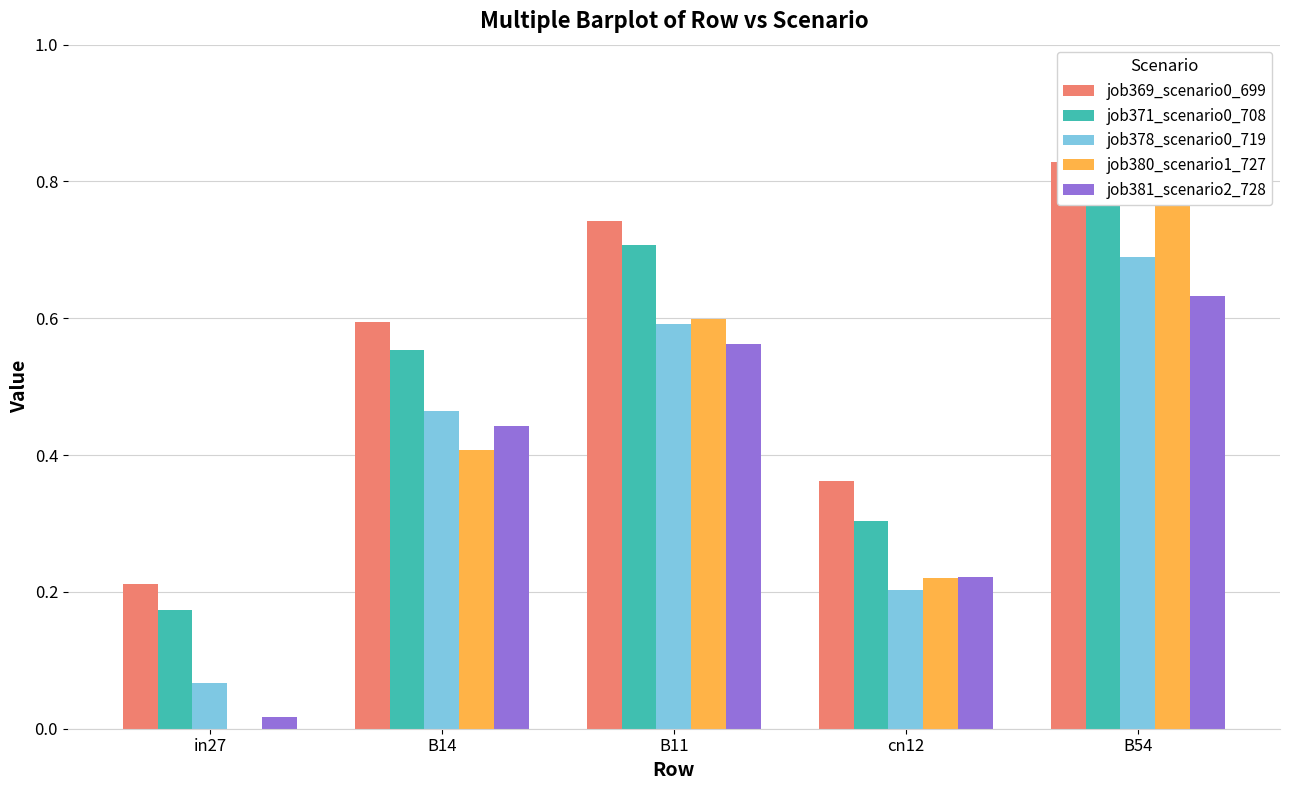

Which series has the largest range (max minus min)?

job380_scenario1_727